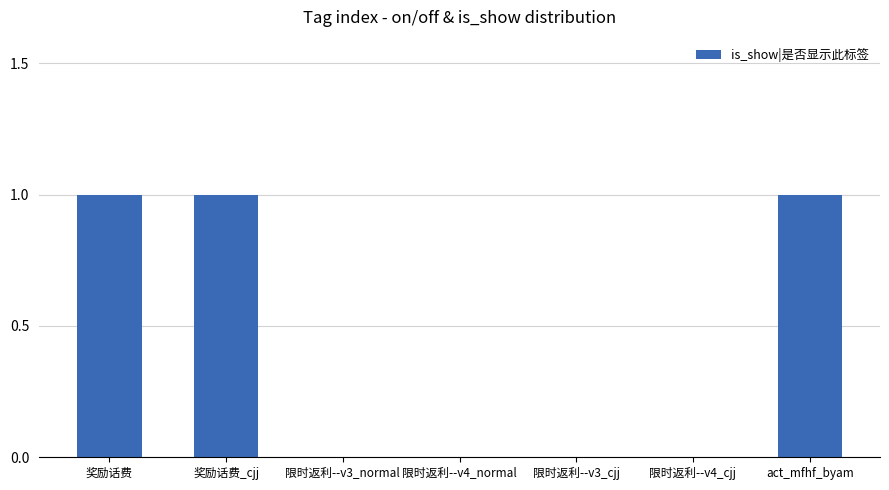

What is the change in value from 限时返利--v3_normal to act_mfhf_byam?

+1